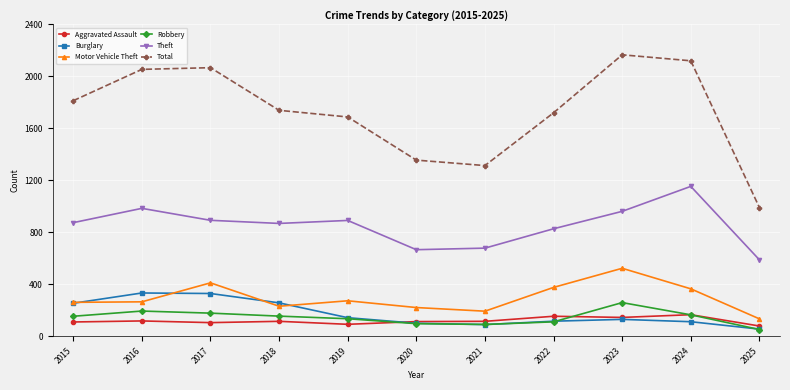

True or false: Theft has more than 0 interior local peaks.

True